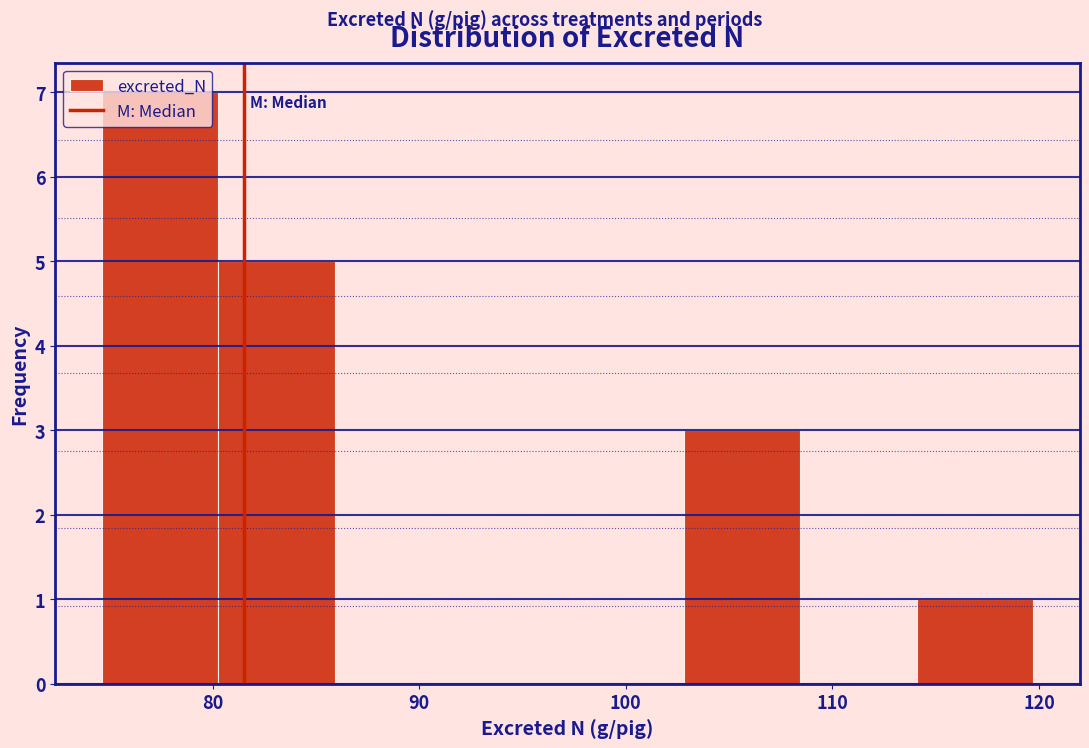

Which range on the x-axis has the tallest bar?

75 to 80